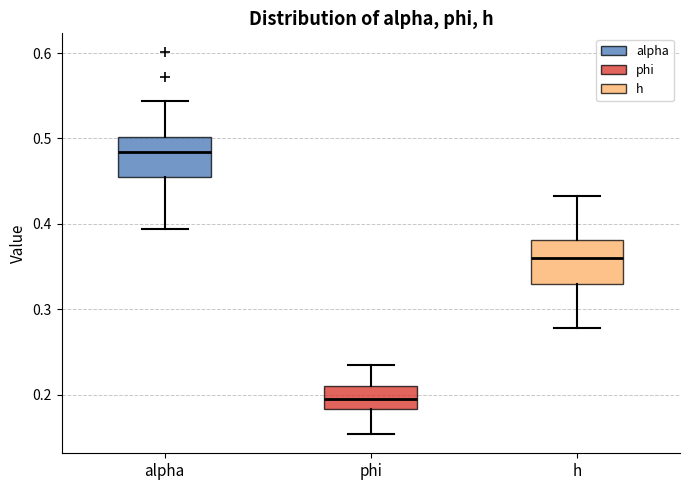

Reading left to right, transcribe this box plot: for each box, give where its median line is, the range the box spans, and where its two whiskers end, as read against the y-axis. The values are not printed on the chart, so give them approximately, as read against the axis.

alpha: median 0.48, box 0.45 to 0.50, whiskers 0.39 to 0.54
phi: median 0.19, box 0.18 to 0.21, whiskers 0.15 to 0.24
h: median 0.36, box 0.33 to 0.38, whiskers 0.28 to 0.43